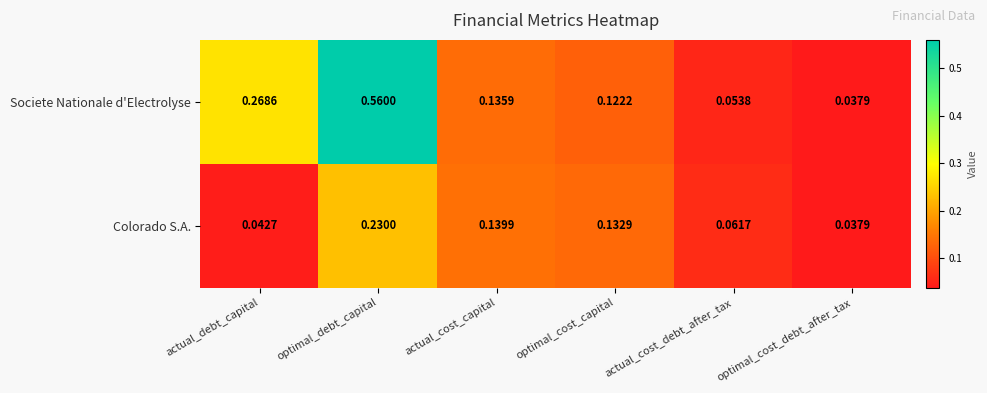

At which label does Societe Nationale d'Electrolyse reach its peak?

optimal_debt_capital